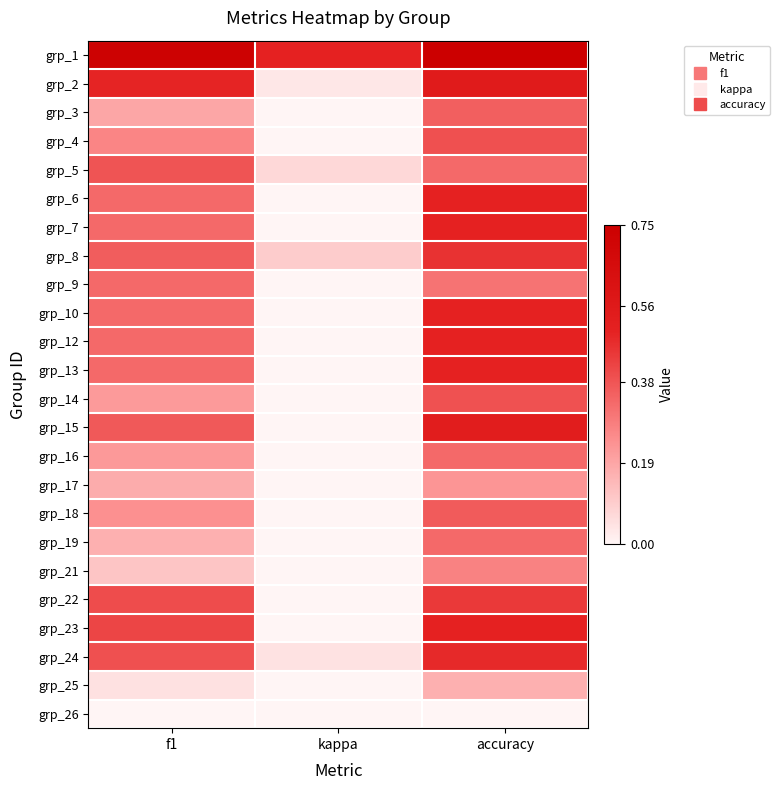

What is the spread (max minus min) of values at f1?

0.7